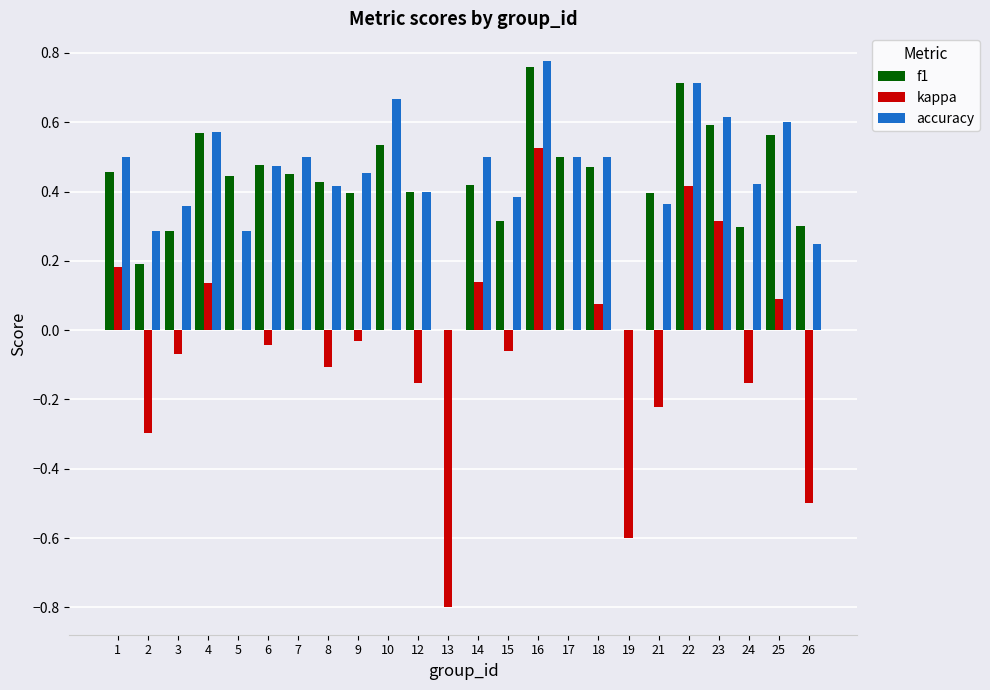

Count the number of categories in the chart.

24